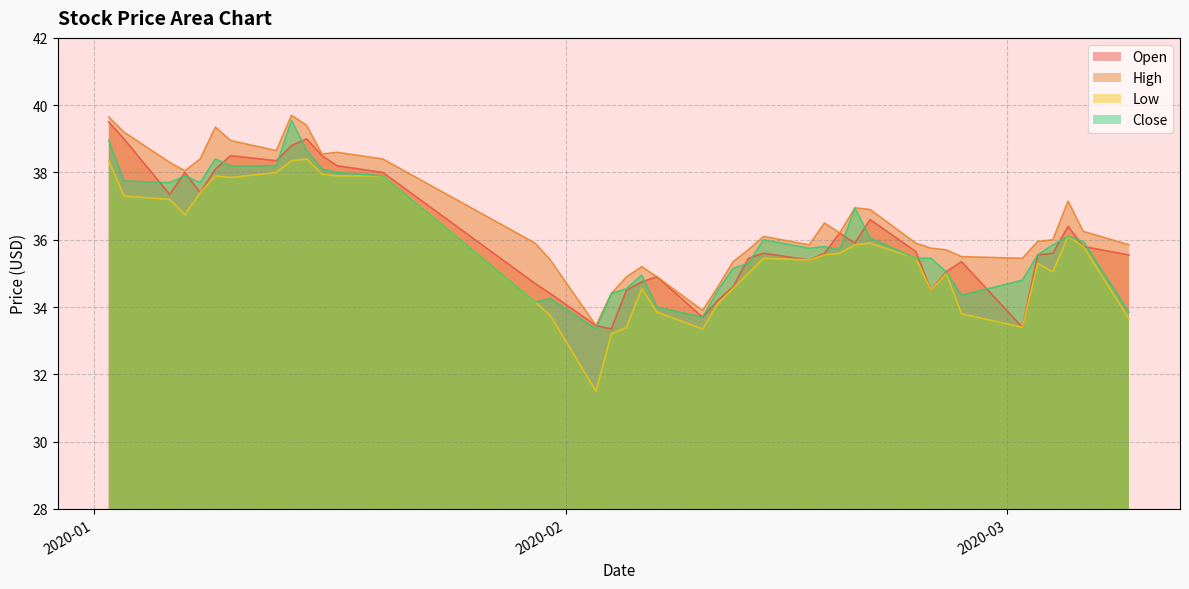

Which category has the lowest value in the Close series?

2020-02-03